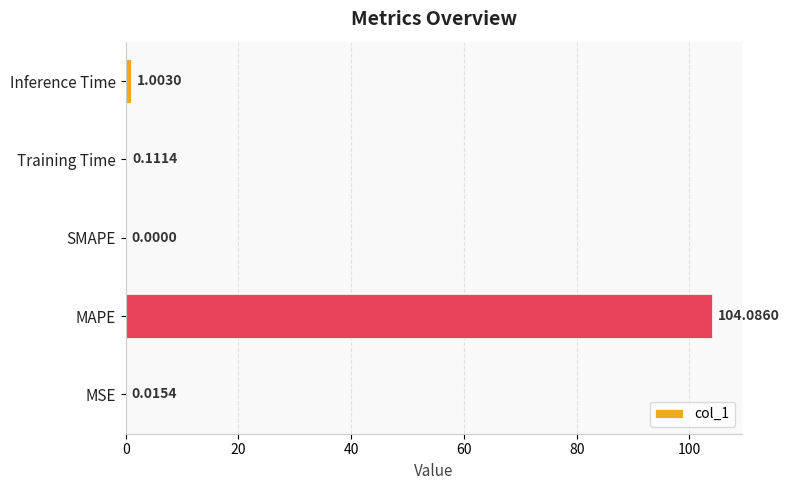

Between MAPE and MSE, which is larger?

MAPE